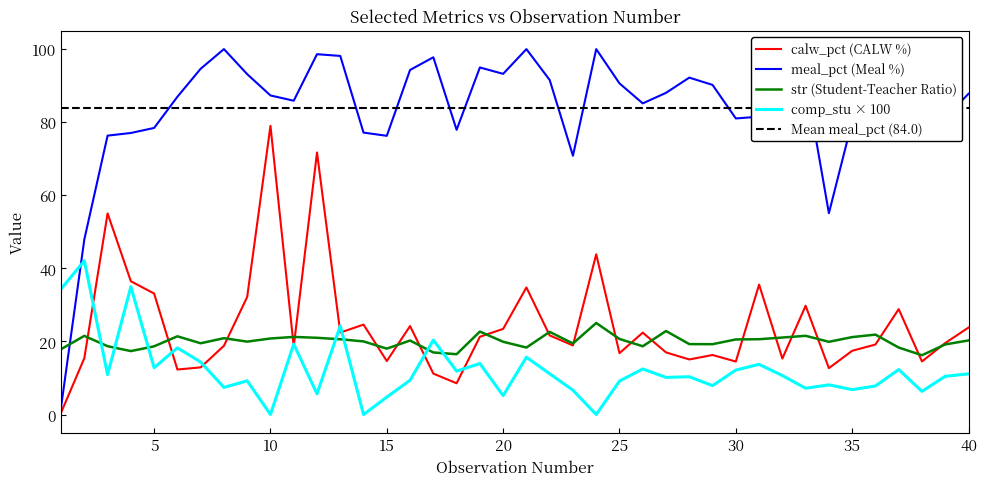

In comp_stu, how many points are higher than both neighbors (excluding endpoints)?

14